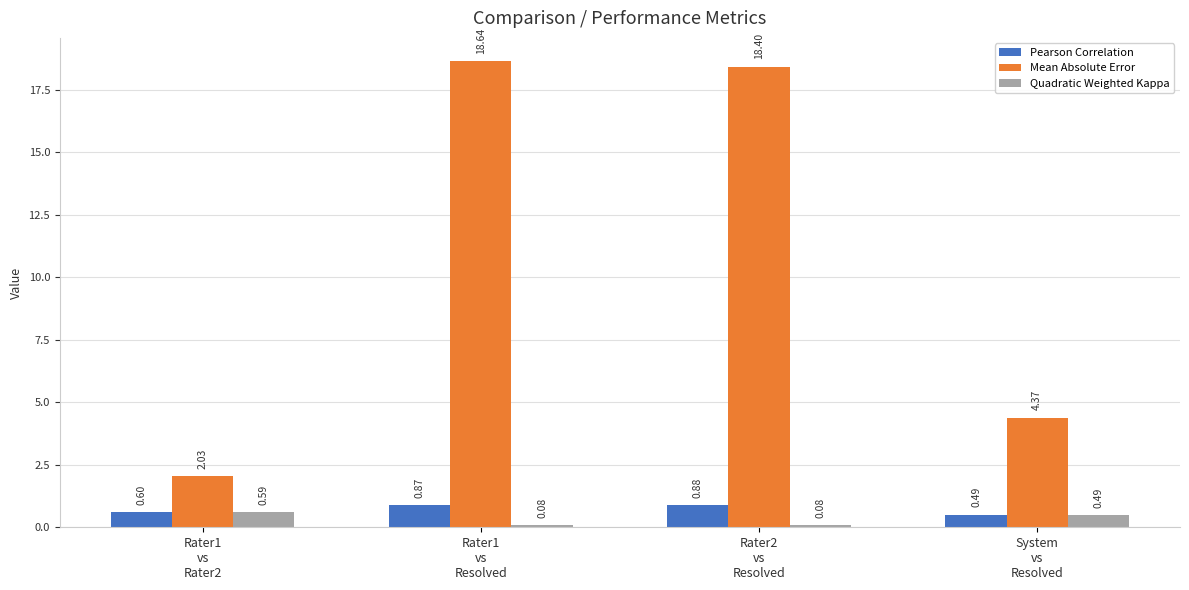

Which series has the largest total across all categories?

Mean Absolute Error